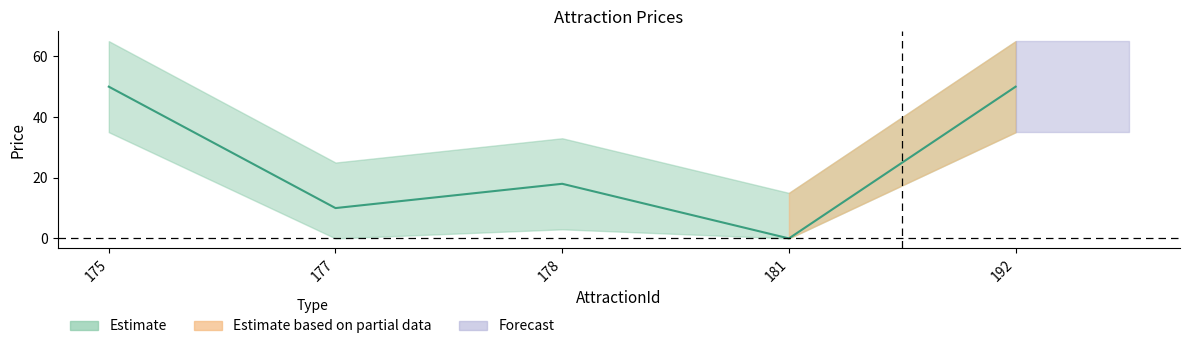

What is the change in value from 178 to 181?

-18